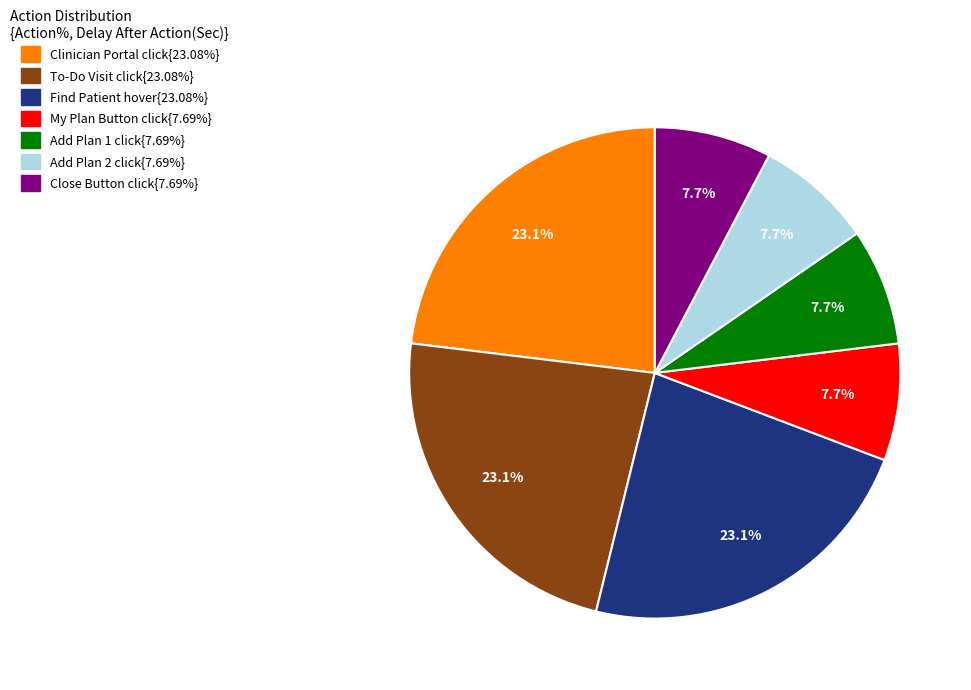

Does any single category account for the majority?

No